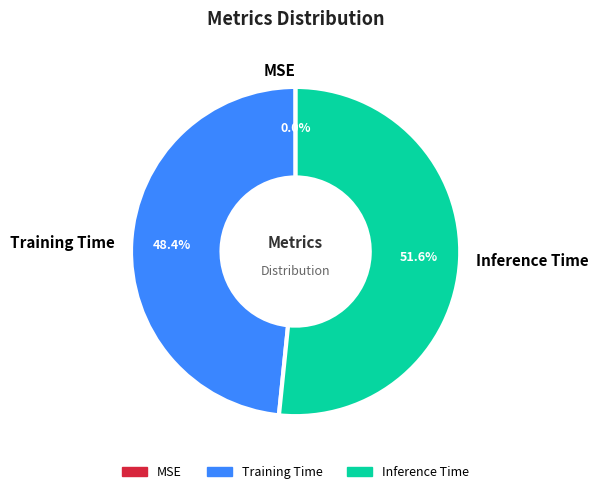

Is the sum of Training Time and Inference Time greater than half?

Yes